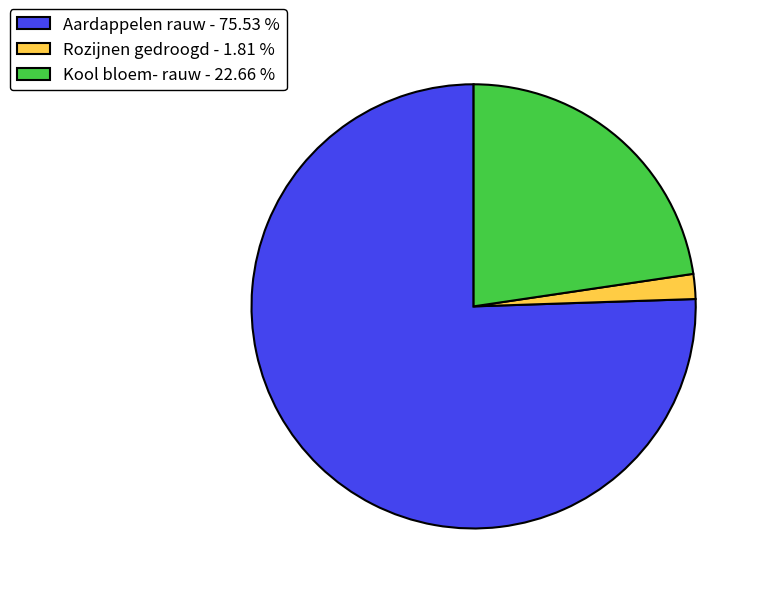

Does any single category account for the majority?

Yes